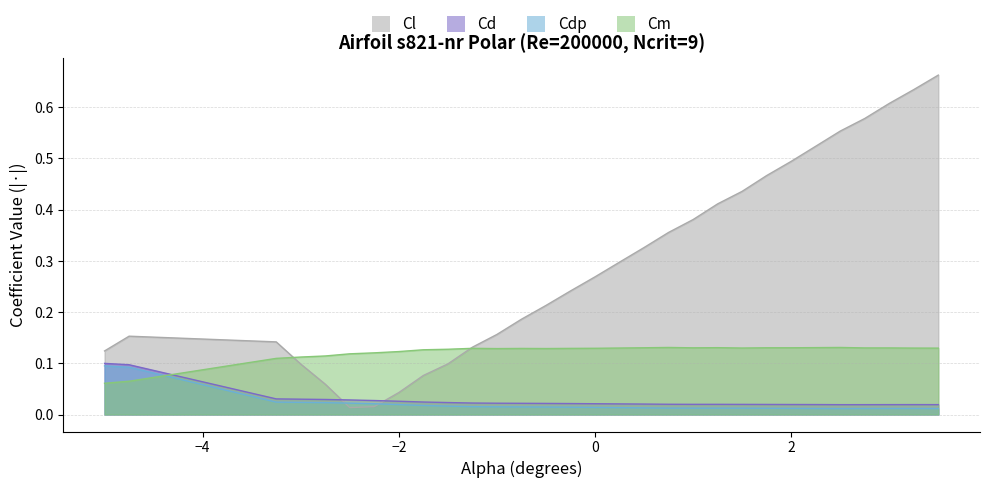

What is the greatest value displayed?

0.1